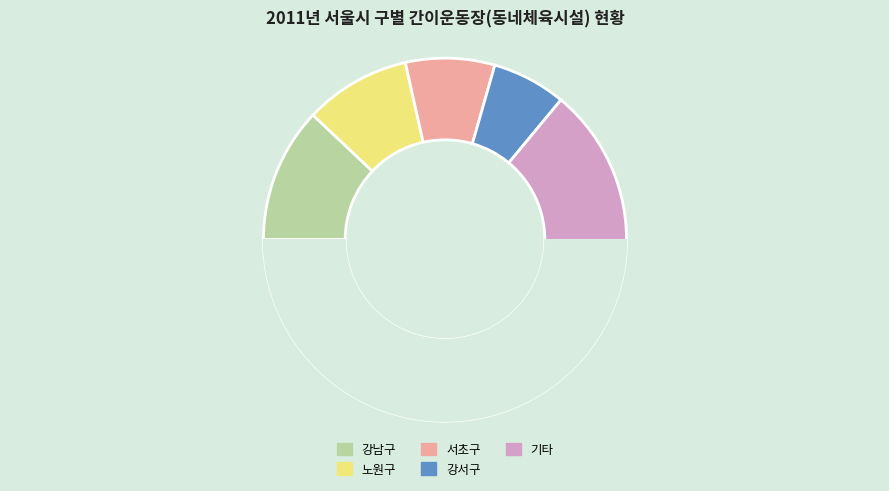

To the nearest percent, what is the difference between the largest and smallest slice percentages?

12%